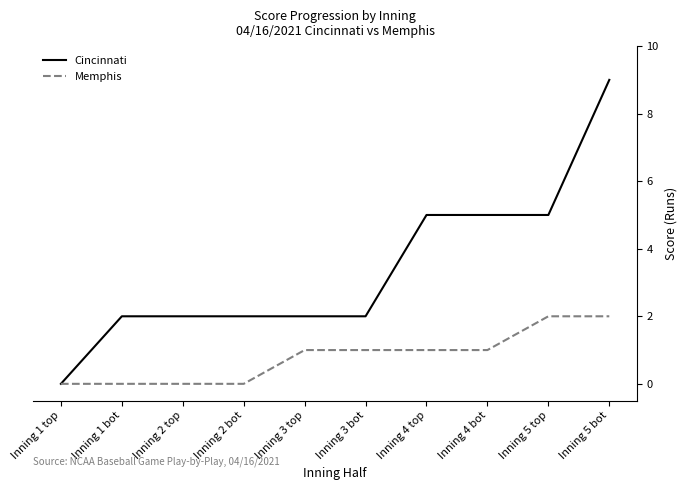

Count the Memphis values in the range 0 to 1.

8